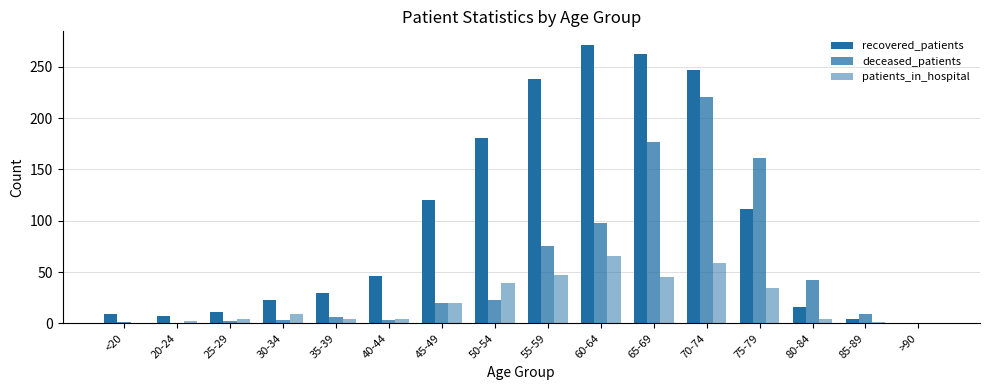

How many data points does each series have?

16